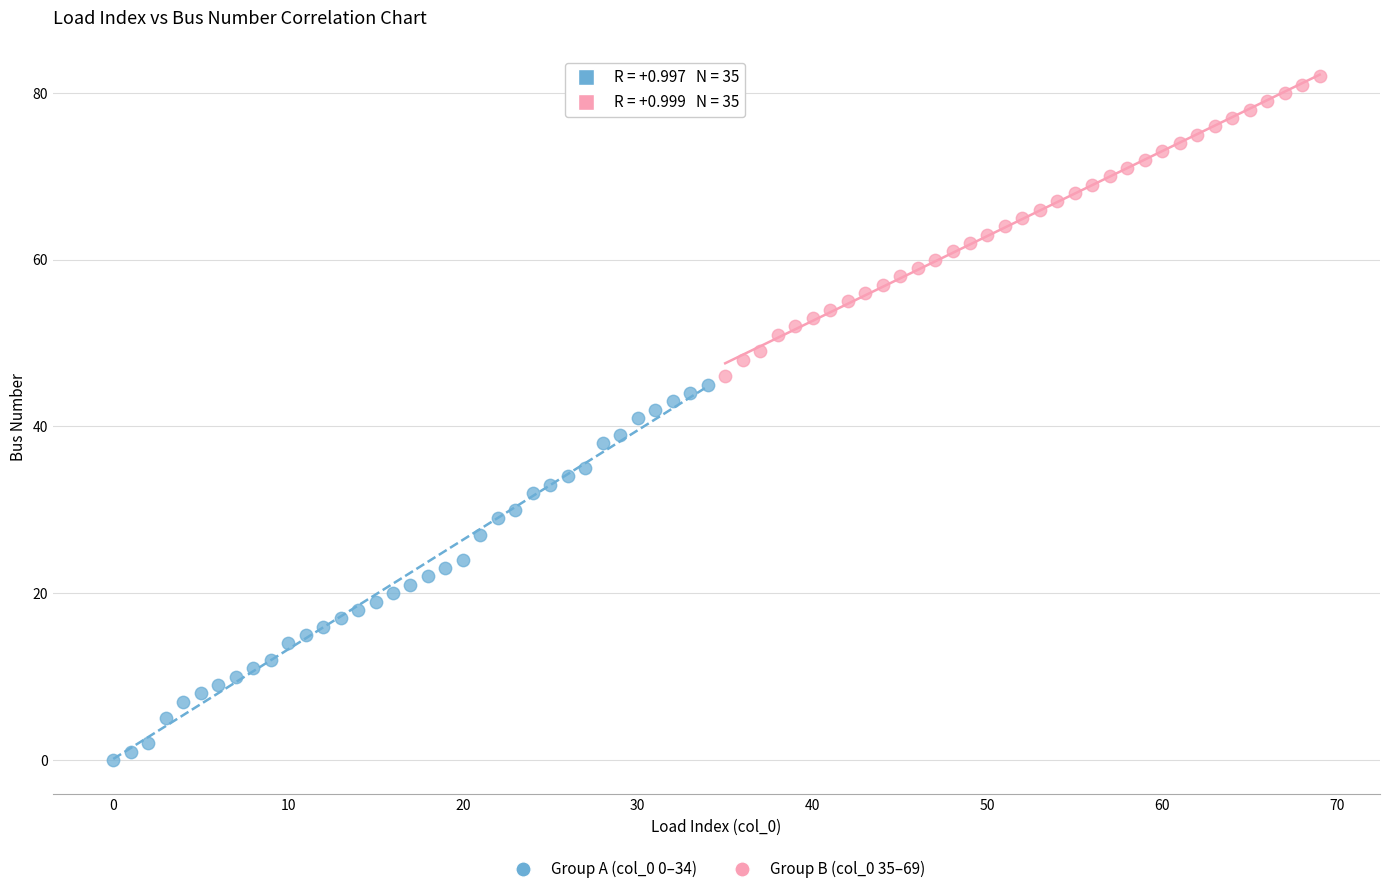

Which series contains the lowest Y value?

Group A (col_0 0–34)